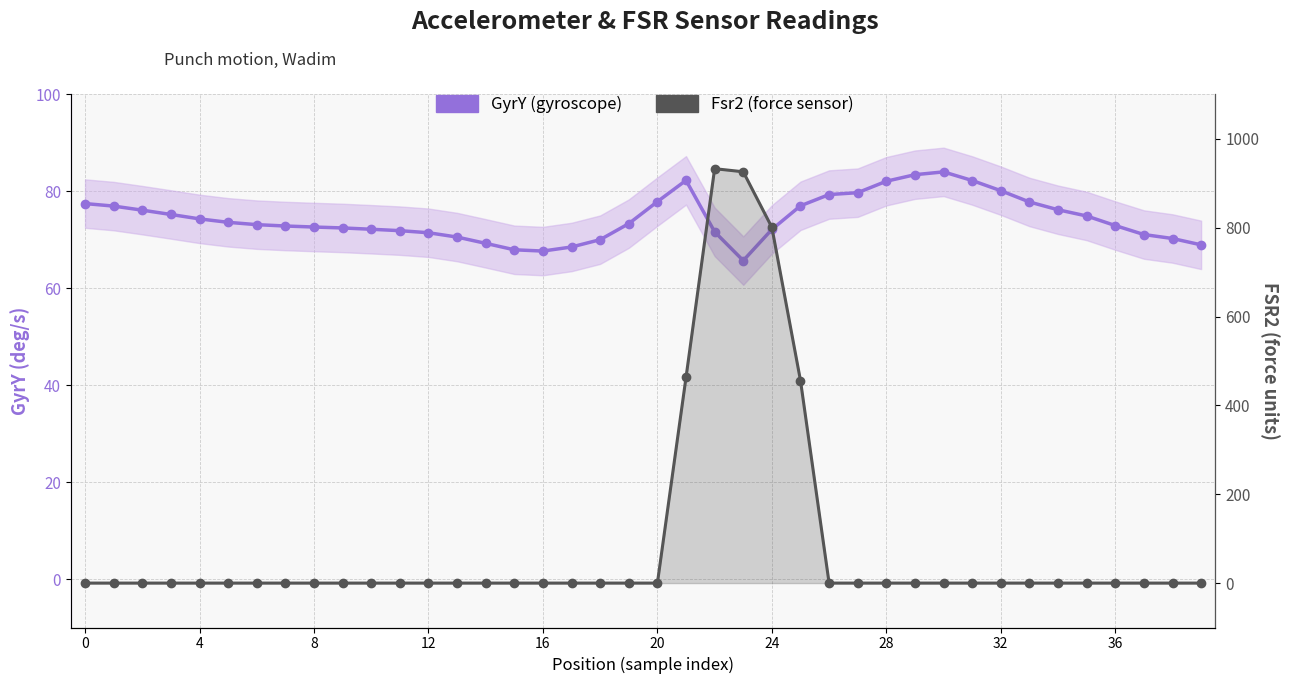

What is the value of the GyrY (gyroscope) point at the 35th from the left?

76.2